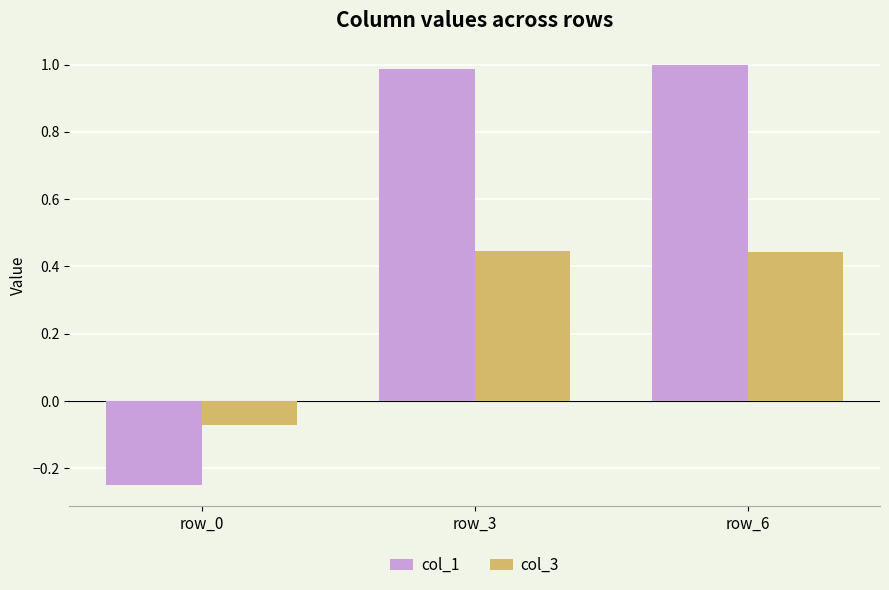

What is the difference between the second highest and minimum values in the col_1 series?

1.2